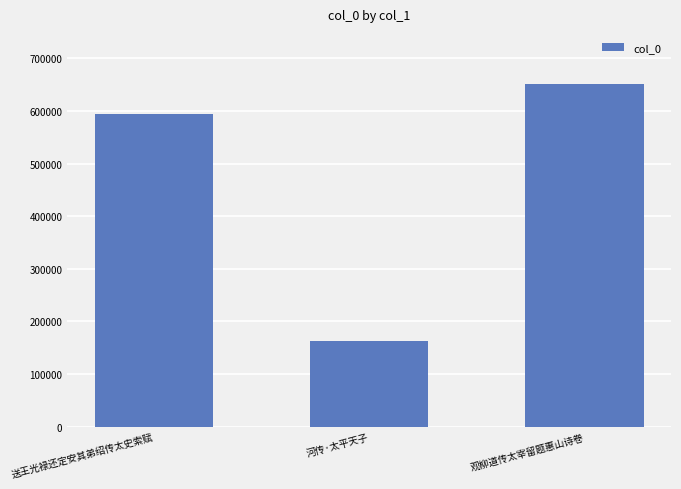

Which label corresponds to the smallest value in the chart?

河传·太平天子